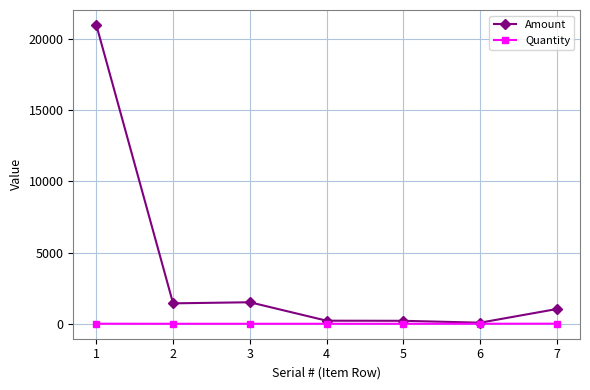

What is the value of the Amount point at the 1st from the left?

21000.0